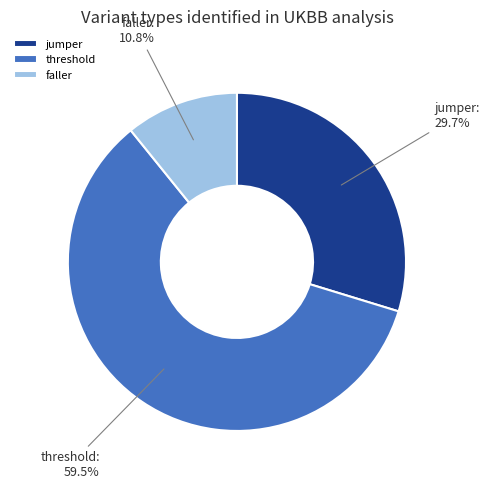

Combined, do threshold and jumper account for over 50%?

Yes